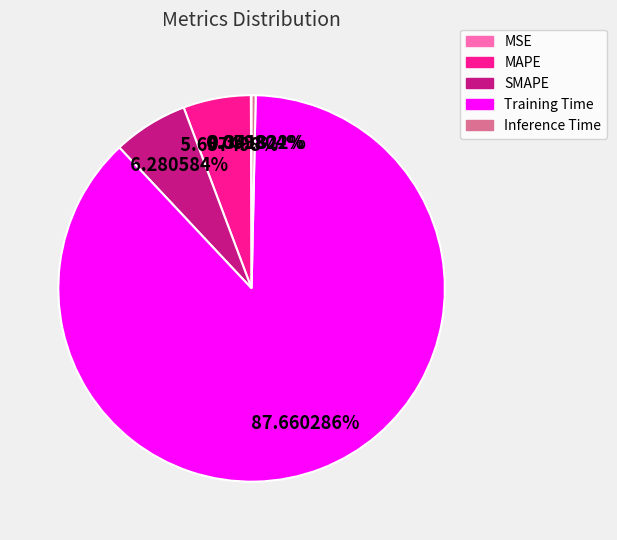

Does Training Time represent more than half of the total?

Yes